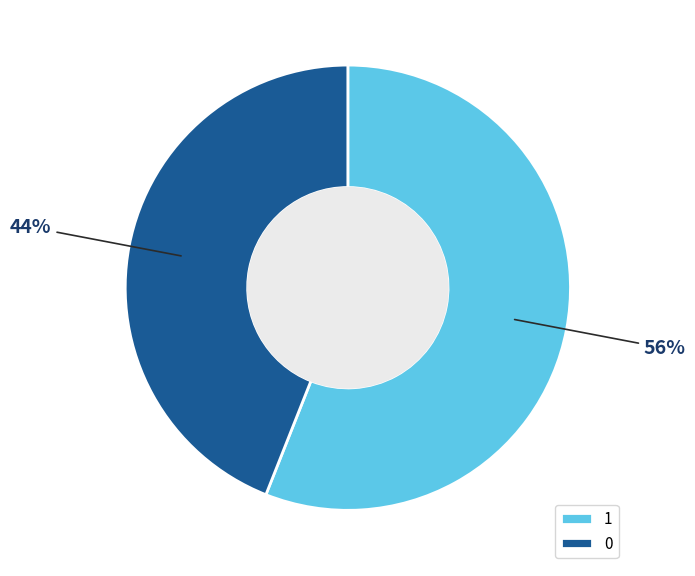

Rank the categories by value from lowest to highest.

0, 1